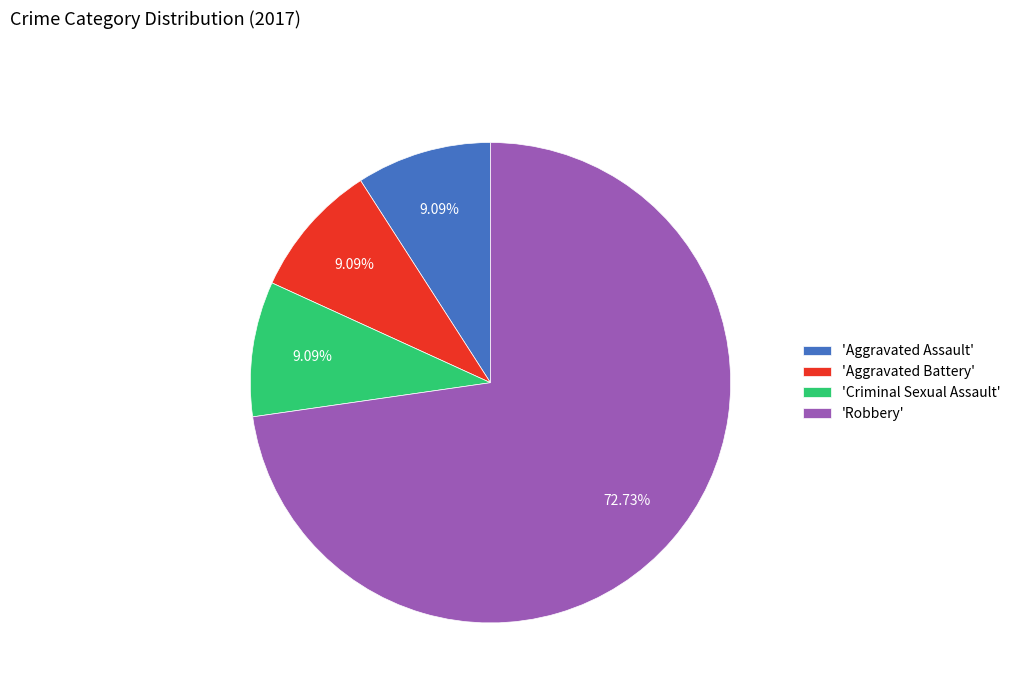

Does 'Aggravated Battery' account for over 50% of the chart?

No